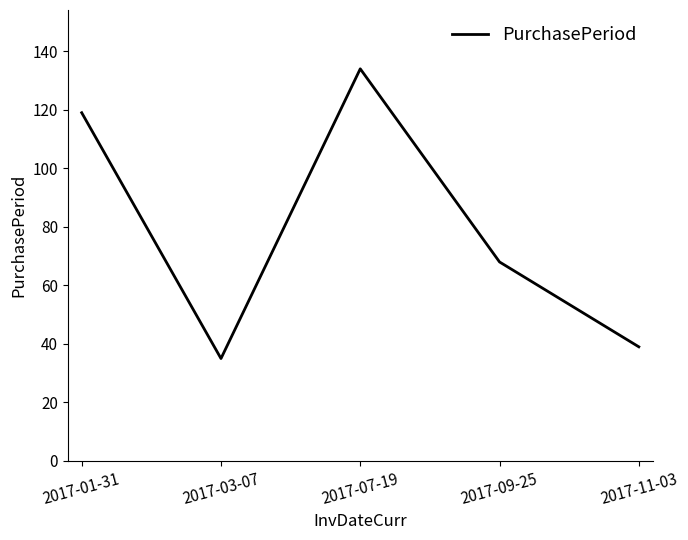

Is this an area chart (filled region under the line)?

No